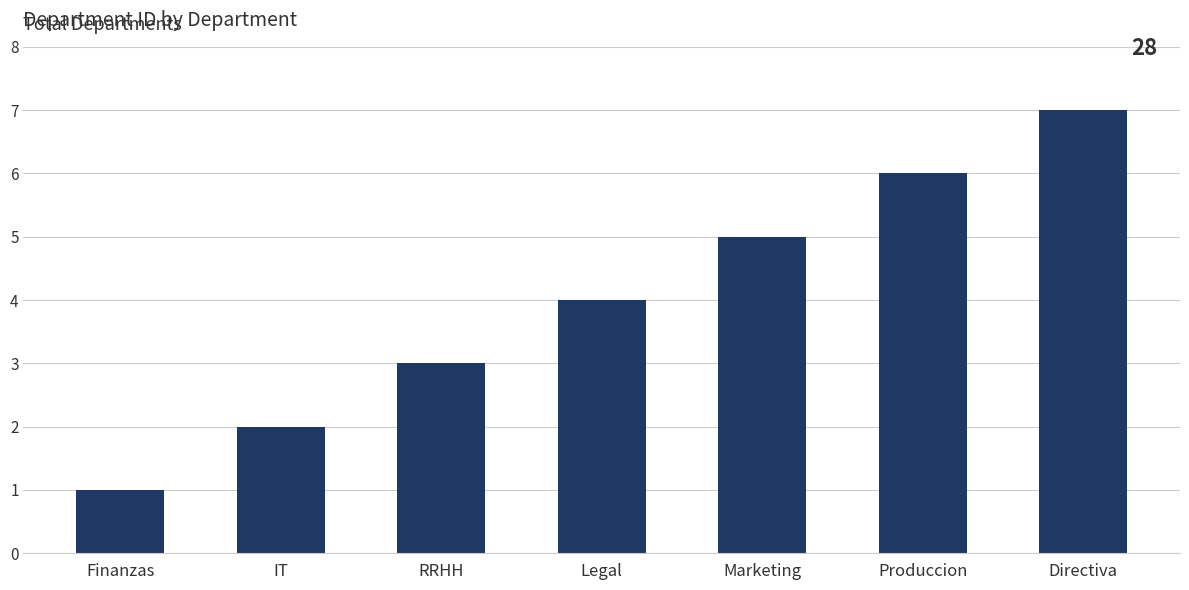

What is the greatest value displayed?

7